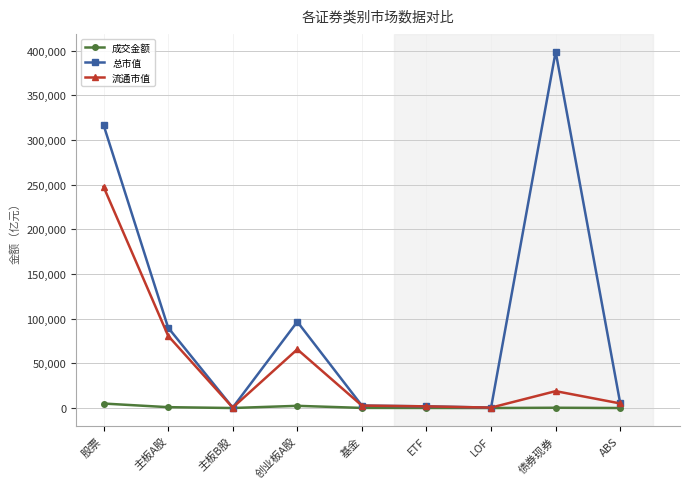

What is the value of the 流通市值 point at the 6th from the left?

1869.4